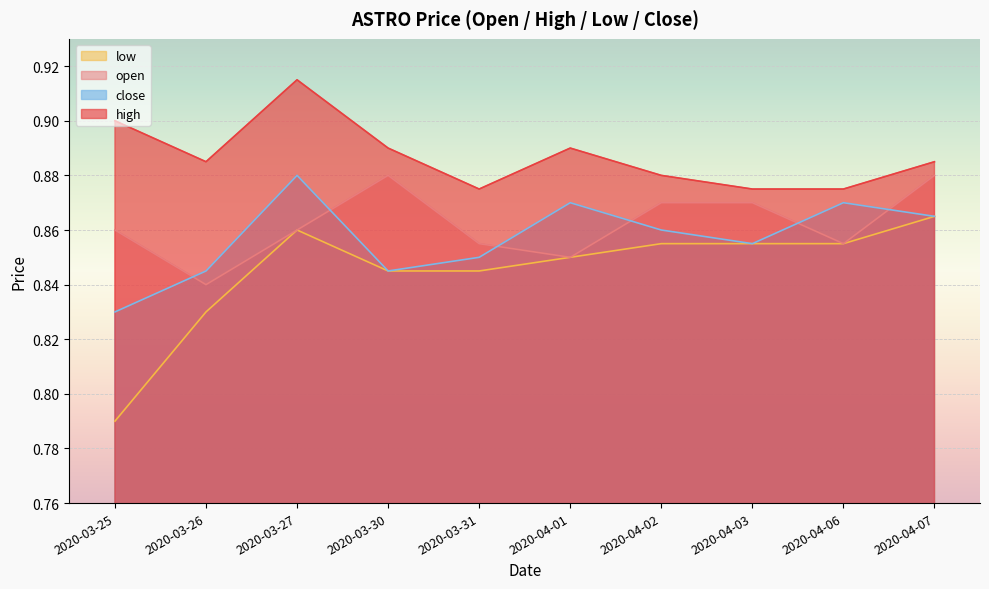

Reading right to left, what are all the values shown in this chart?

open: 0.9	0.9	0.9	0.9	0.8	0.9	0.9	0.9	0.8	0.9
high: 0.9	0.9	0.9	0.9	0.9	0.9	0.9	0.9	0.9	0.9
low: 0.9	0.9	0.9	0.9	0.8	0.8	0.8	0.9	0.8	0.8
close: 0.9	0.9	0.9	0.9	0.9	0.8	0.8	0.9	0.8	0.8